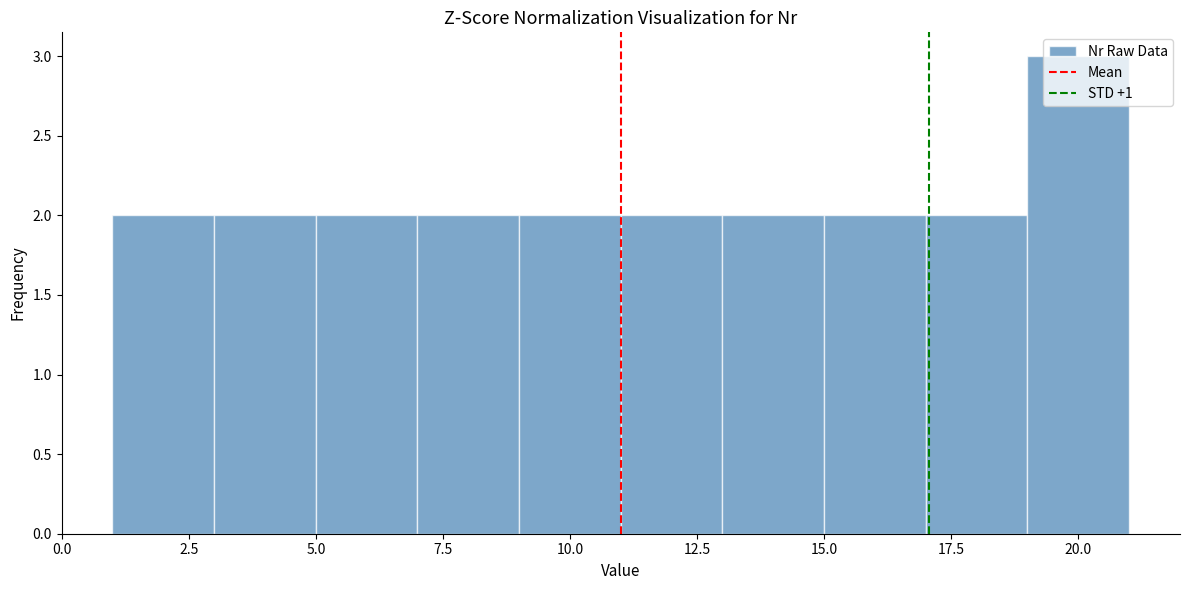

How tall is the bar that spans 3 to 5 on the x-axis? The values are not printed on the chart, so give them approximately, as read against the axis.

2